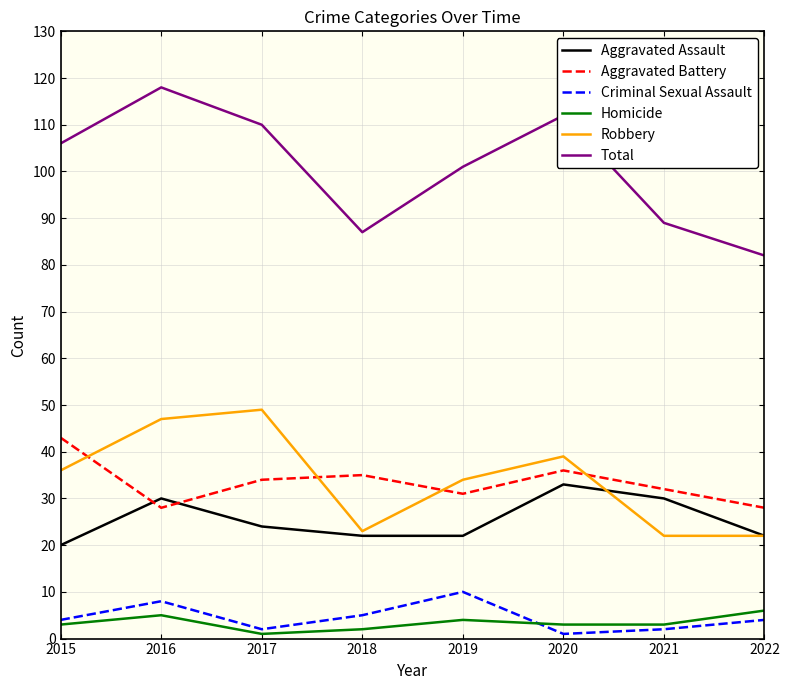

Which series has the largest range (max minus min)?

Total